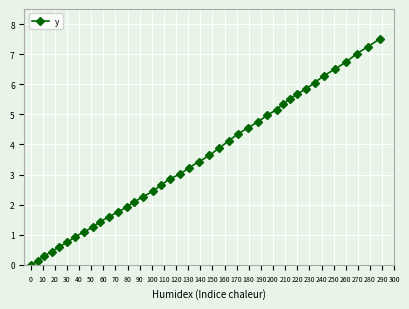

What is the value of the 15th point from the left?

2.3